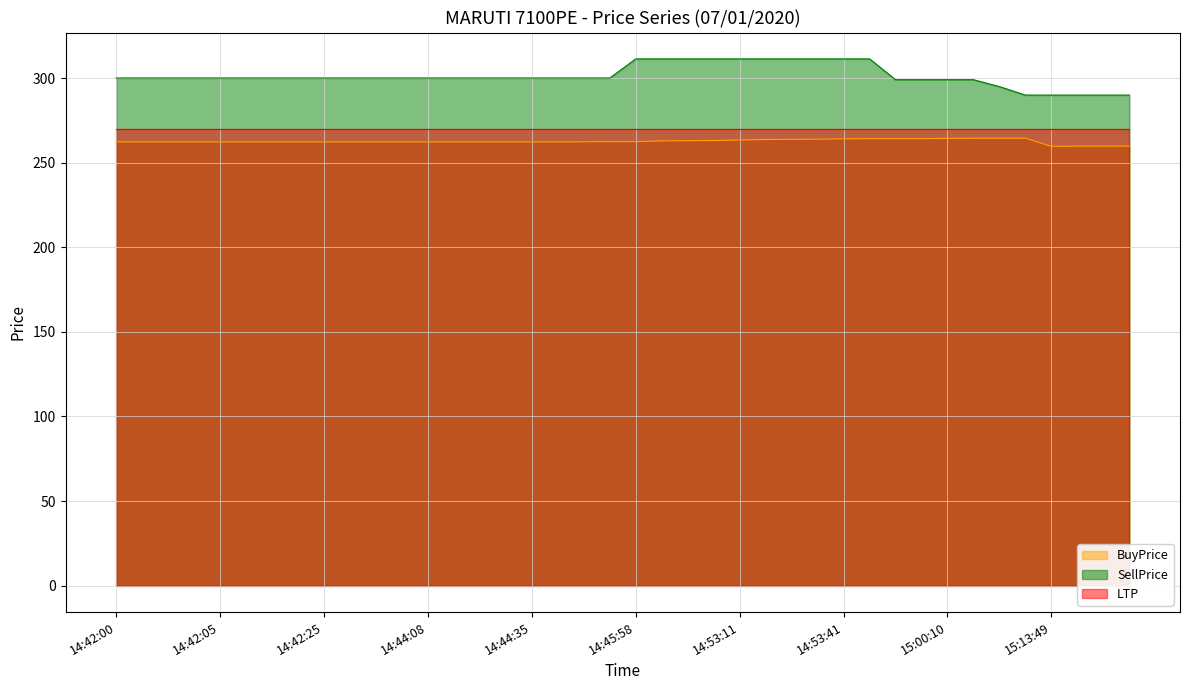

How many lines are shown in the chart?

3